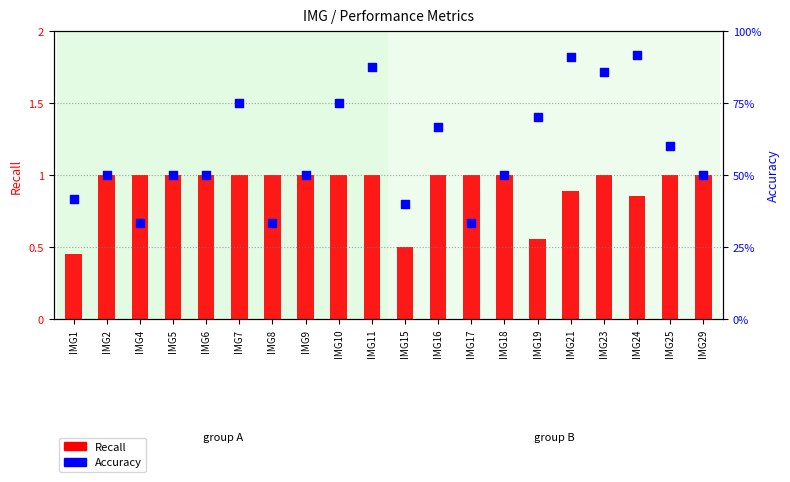

Which series has the largest total across all categories?

Recall